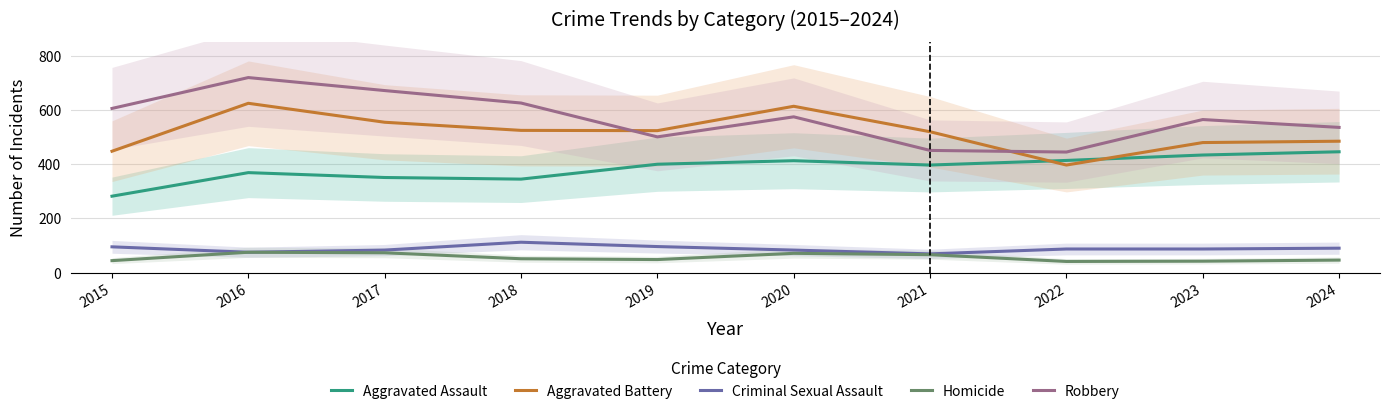

Does the chart have visible grid lines?

Yes